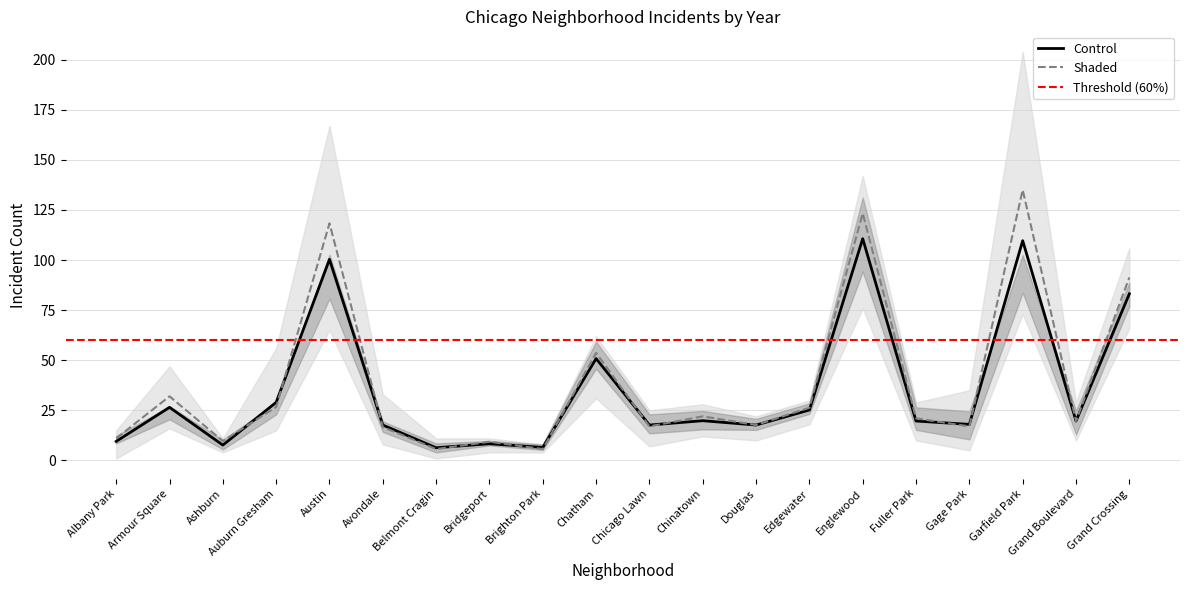

Is the value of Control at Chicago Lawn greater than the value of Shaded at Chatham?

No